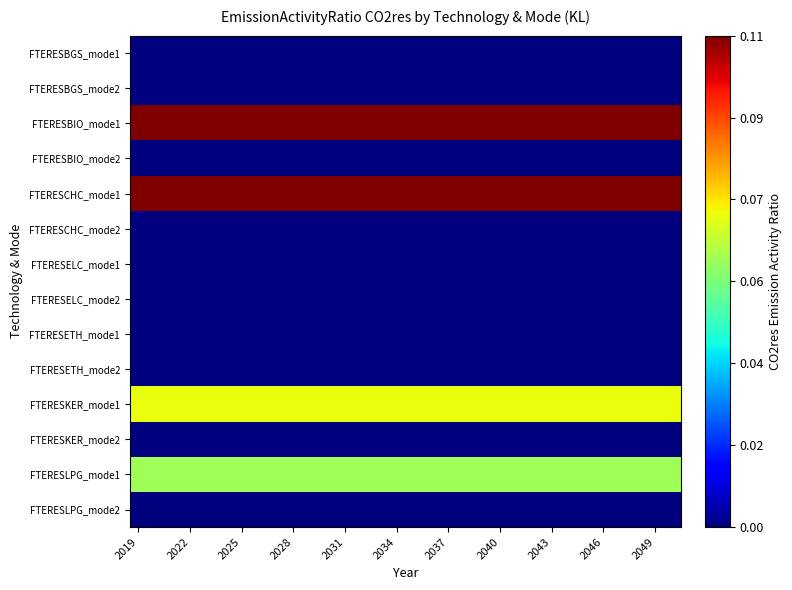

Reading left to right, what are all the values shown in this chart?

FTERESBGS_mode1: 0.0	0.0	0.0	0.0	0.0	0.0	0.0	0.0	0.0	0.0	0.0	0.0	0.0	0.0	0.0	0.0	0.0	0.0	0.0	0.0	0.0	0.0	0.0	0.0	0.0	0.0	0.0	0.0	0.0	0.0	0.0	0.0
FTERESBGS_mode2: 0.0	0.0	0.0	0.0	0.0	0.0	0.0	0.0	0.0	0.0	0.0	0.0	0.0	0.0	0.0	0.0	0.0	0.0	0.0	0.0	0.0	0.0	0.0	0.0	0.0	0.0	0.0	0.0	0.0	0.0	0.0	0.0
FTERESBIO_mode1: 0.1	0.1	0.1	0.1	0.1	0.1	0.1	0.1	0.1	0.1	0.1	0.1	0.1	0.1	0.1	0.1	0.1	0.1	0.1	0.1	0.1	0.1	0.1	0.1	0.1	0.1	0.1	0.1	0.1	0.1	0.1	0.1
FTERESBIO_mode2: 0.0	0.0	0.0	0.0	0.0	0.0	0.0	0.0	0.0	0.0	0.0	0.0	0.0	0.0	0.0	0.0	0.0	0.0	0.0	0.0	0.0	0.0	0.0	0.0	0.0	0.0	0.0	0.0	0.0	0.0	0.0	0.0
FTERESCHC_mode1: 0.1	0.1	0.1	0.1	0.1	0.1	0.1	0.1	0.1	0.1	0.1	0.1	0.1	0.1	0.1	0.1	0.1	0.1	0.1	0.1	0.1	0.1	0.1	0.1	0.1	0.1	0.1	0.1	0.1	0.1	0.1	0.1
FTERESCHC_mode2: 0.0	0.0	0.0	0.0	0.0	0.0	0.0	0.0	0.0	0.0	0.0	0.0	0.0	0.0	0.0	0.0	0.0	0.0	0.0	0.0	0.0	0.0	0.0	0.0	0.0	0.0	0.0	0.0	0.0	0.0	0.0	0.0
FTERESELC_mode1: 0.0	0.0	0.0	0.0	0.0	0.0	0.0	0.0	0.0	0.0	0.0	0.0	0.0	0.0	0.0	0.0	0.0	0.0	0.0	0.0	0.0	0.0	0.0	0.0	0.0	0.0	0.0	0.0	0.0	0.0	0.0	0.0
FTERESELC_mode2: 0.0	0.0	0.0	0.0	0.0	0.0	0.0	0.0	0.0	0.0	0.0	0.0	0.0	0.0	0.0	0.0	0.0	0.0	0.0	0.0	0.0	0.0	0.0	0.0	0.0	0.0	0.0	0.0	0.0	0.0	0.0	0.0
FTERESETH_mode1: 0.0	0.0	0.0	0.0	0.0	0.0	0.0	0.0	0.0	0.0	0.0	0.0	0.0	0.0	0.0	0.0	0.0	0.0	0.0	0.0	0.0	0.0	0.0	0.0	0.0	0.0	0.0	0.0	0.0	0.0	0.0	0.0
FTERESETH_mode2: 0.0	0.0	0.0	0.0	0.0	0.0	0.0	0.0	0.0	0.0	0.0	0.0	0.0	0.0	0.0	0.0	0.0	0.0	0.0	0.0	0.0	0.0	0.0	0.0	0.0	0.0	0.0	0.0	0.0	0.0	0.0	0.0
FTERESKER_mode1: 0.1	0.1	0.1	0.1	0.1	0.1	0.1	0.1	0.1	0.1	0.1	0.1	0.1	0.1	0.1	0.1	0.1	0.1	0.1	0.1	0.1	0.1	0.1	0.1	0.1	0.1	0.1	0.1	0.1	0.1	0.1	0.1
FTERESKER_mode2: 0.0	0.0	0.0	0.0	0.0	0.0	0.0	0.0	0.0	0.0	0.0	0.0	0.0	0.0	0.0	0.0	0.0	0.0	0.0	0.0	0.0	0.0	0.0	0.0	0.0	0.0	0.0	0.0	0.0	0.0	0.0	0.0
FTERESLPG_mode1: 0.1	0.1	0.1	0.1	0.1	0.1	0.1	0.1	0.1	0.1	0.1	0.1	0.1	0.1	0.1	0.1	0.1	0.1	0.1	0.1	0.1	0.1	0.1	0.1	0.1	0.1	0.1	0.1	0.1	0.1	0.1	0.1
FTERESLPG_mode2: 0.0	0.0	0.0	0.0	0.0	0.0	0.0	0.0	0.0	0.0	0.0	0.0	0.0	0.0	0.0	0.0	0.0	0.0	0.0	0.0	0.0	0.0	0.0	0.0	0.0	0.0	0.0	0.0	0.0	0.0	0.0	0.0